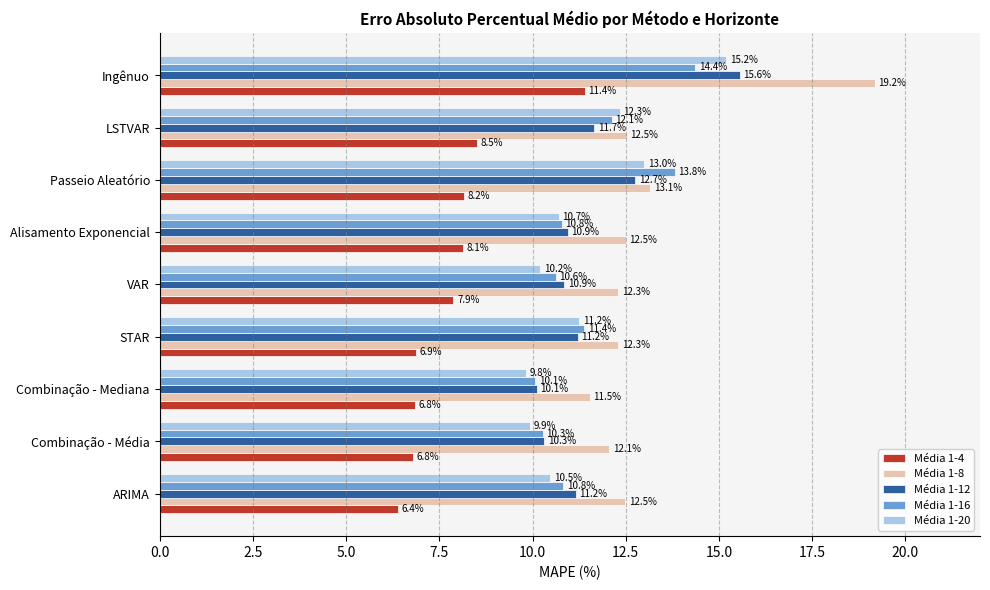

True or false: Média 1-4 has a value of 6.8 at Combinação - Média.

True